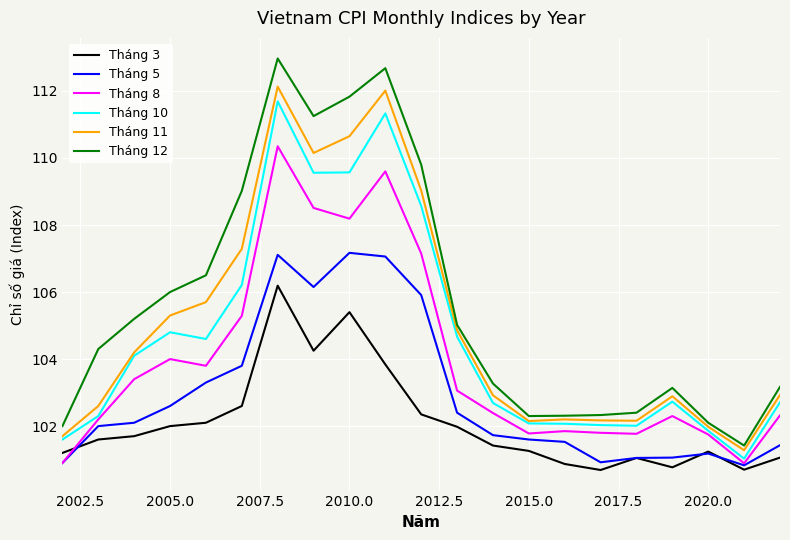

What is the highest value of the Tháng 5 series?

107.2